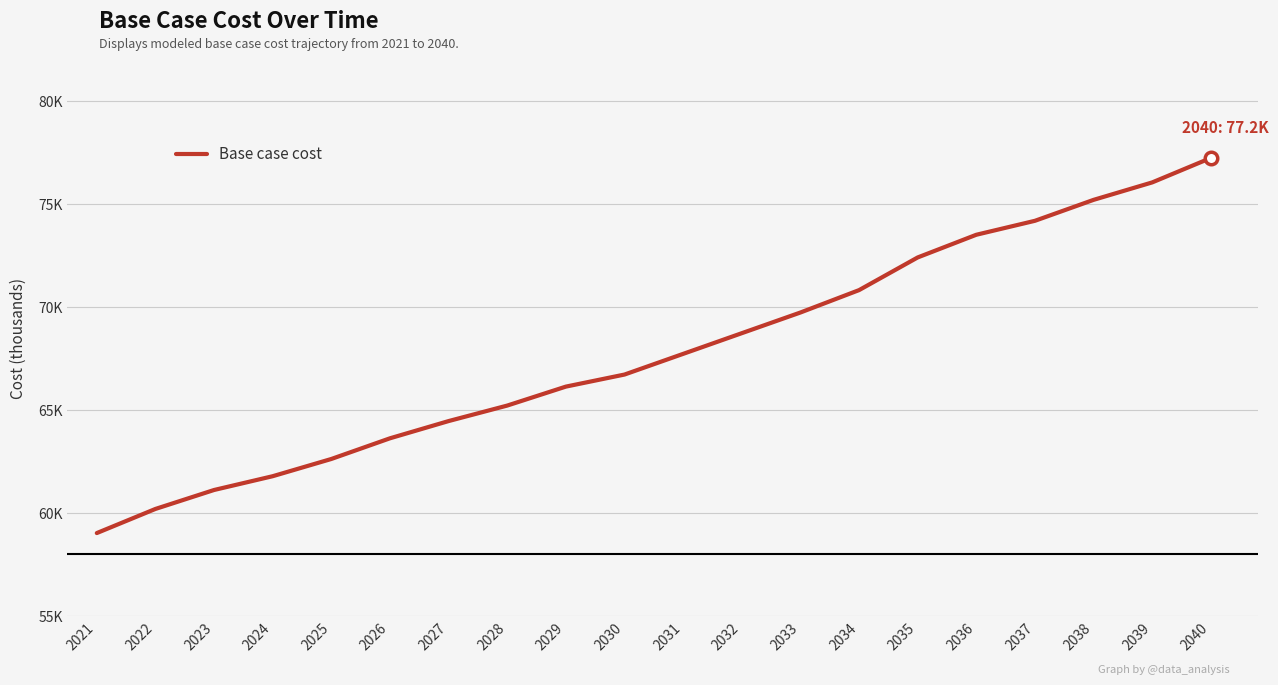

Read the value at 2022.

60211.1